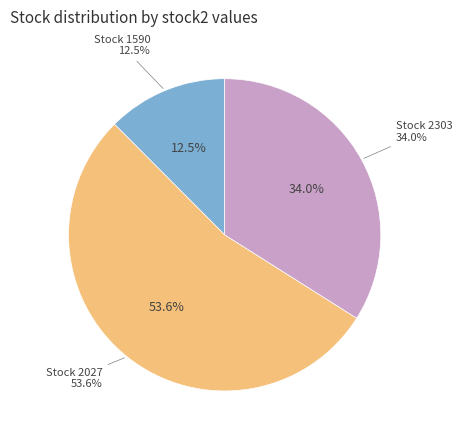

How many segments does this pie chart have?

3